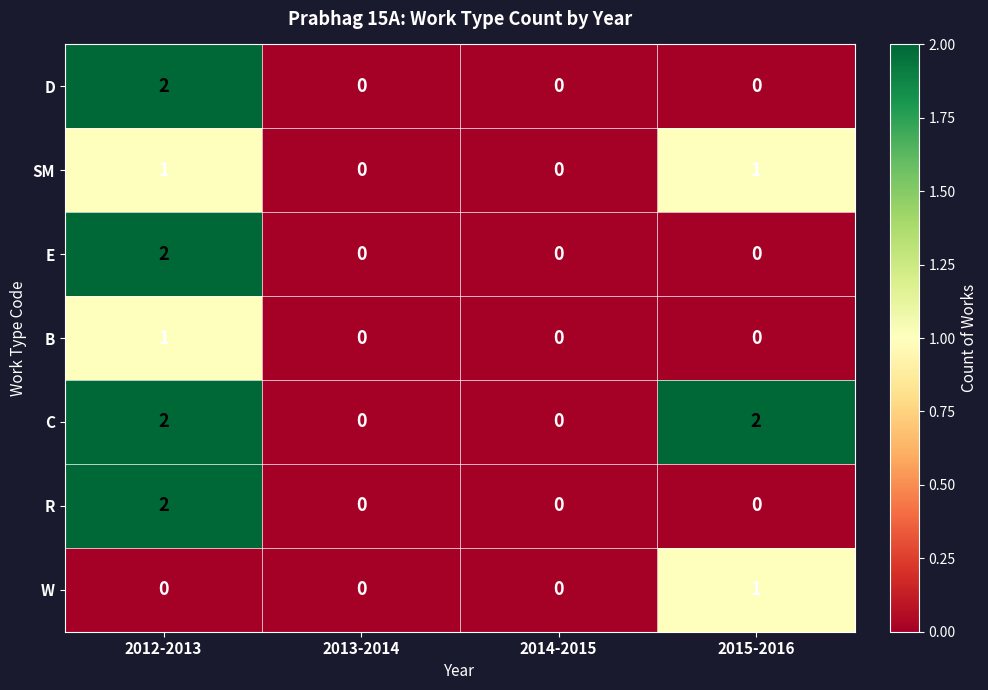

Which series changed the most between 2013-2014 and 2015-2016?

C